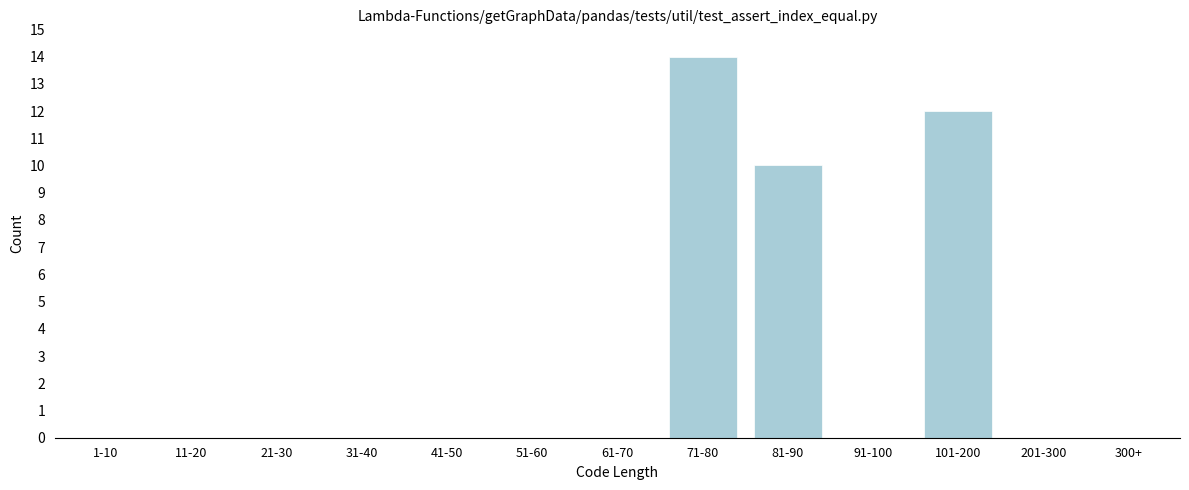

Reading left to right, what are all the values shown in this chart?

1-10=0	11-20=0	21-30=0	31-40=0	41-50=0	51-60=0	61-70=0	71-80=14	81-90=10	91-100=0	101-200=12	201-300=0